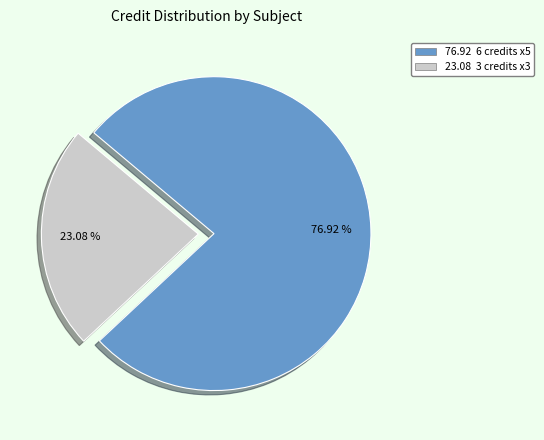

How many segments does this pie chart have?

2